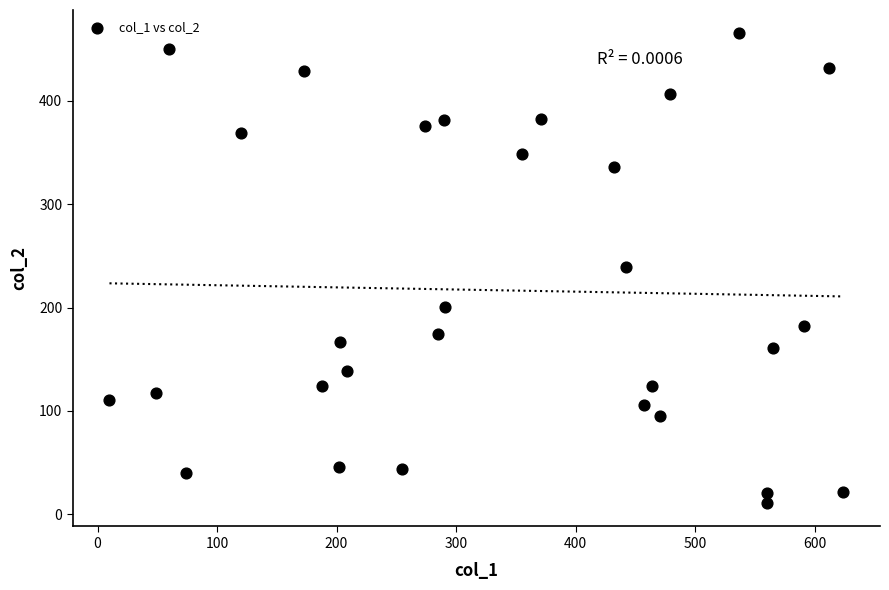

What is the range of X values (max minus min)?

614